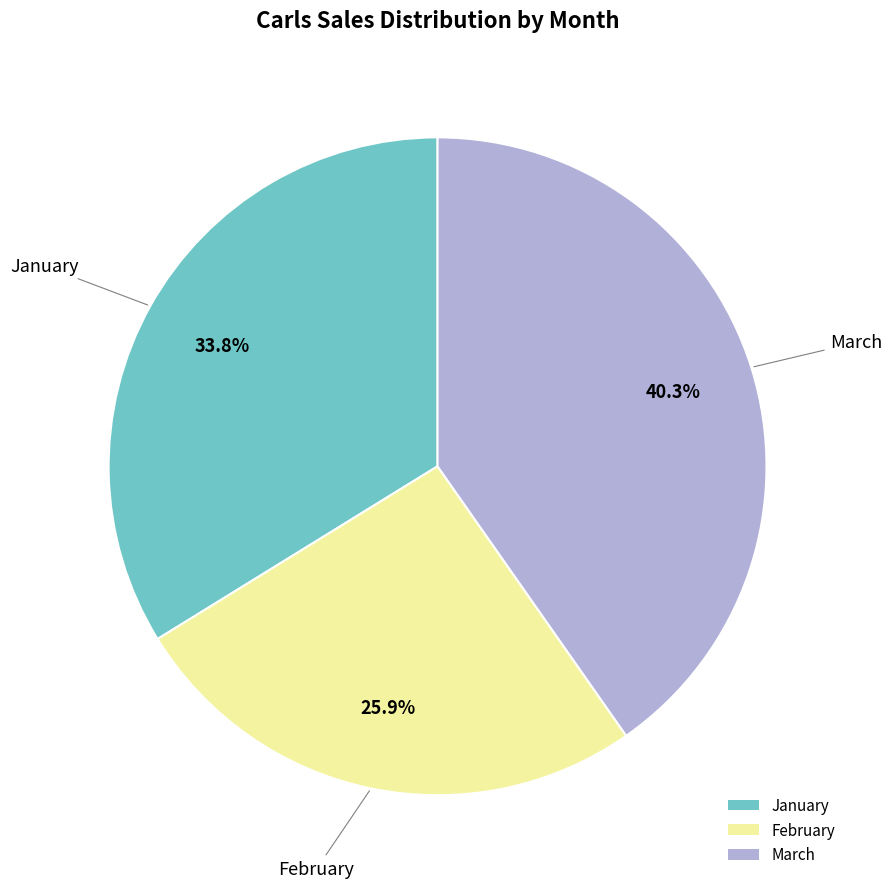

Is it true that March is 40% of the pie?

True